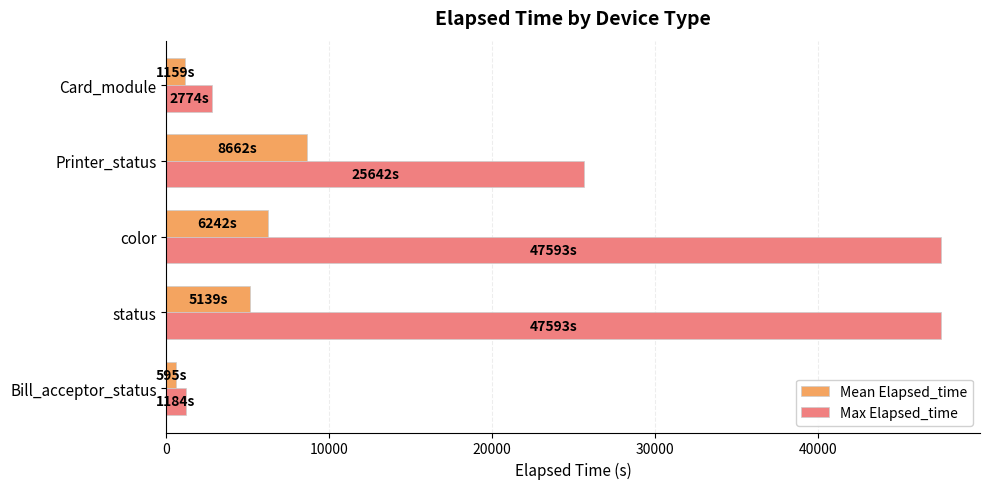

The value of Mean Elapsed_time at Card_module is 1159.2. True or false?

True